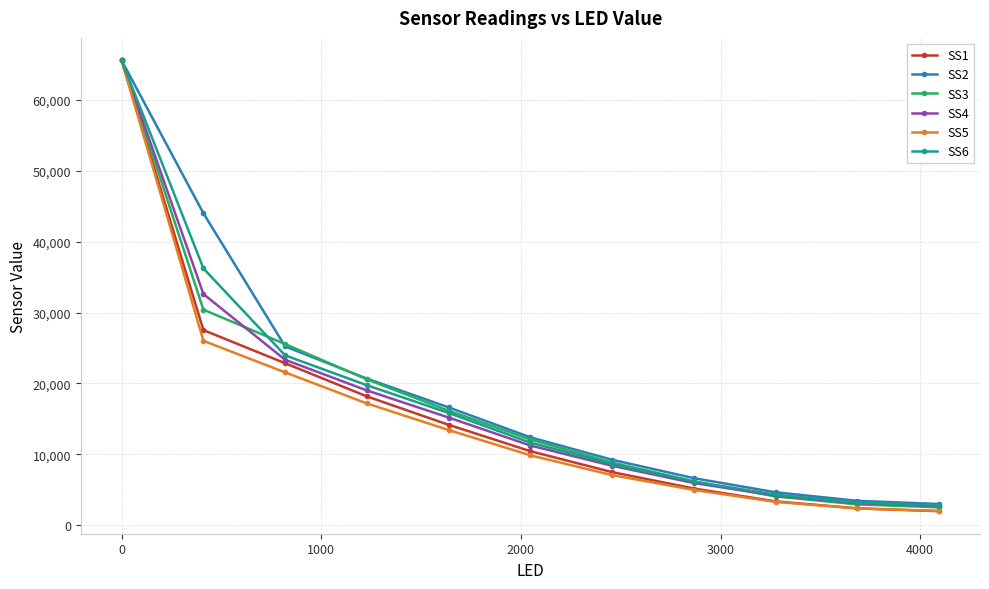

What is the maximum value shown in the chart?

65520.0